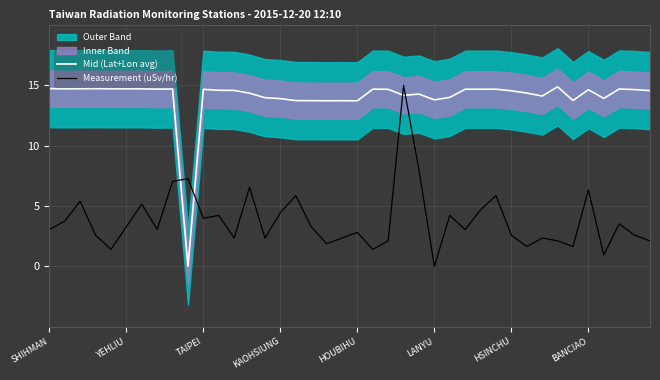

What is the label of the 40th point from the right?

SHIHMAN